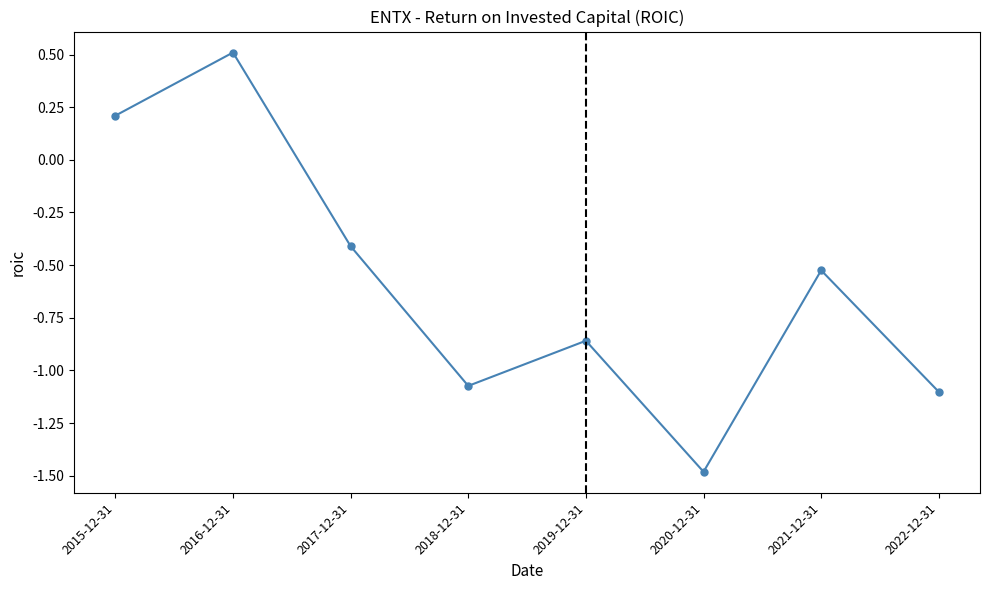

What is the value of the 2nd point from the left?

0.5